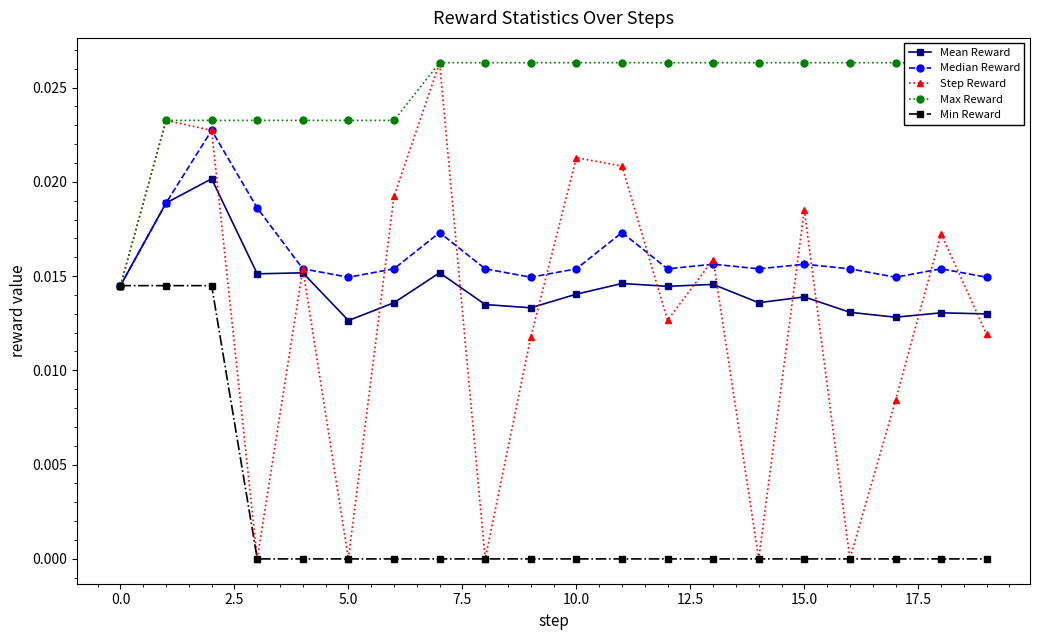

Rank the series by their maximum value, from lowest to highest.

Min Reward, Mean Reward, Median Reward, Step Reward, Max Reward